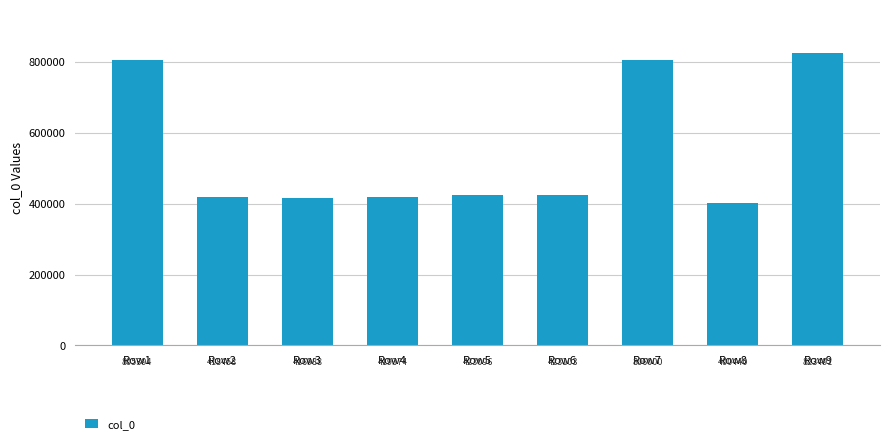

What is the value of the 2nd bar from the left?

418458